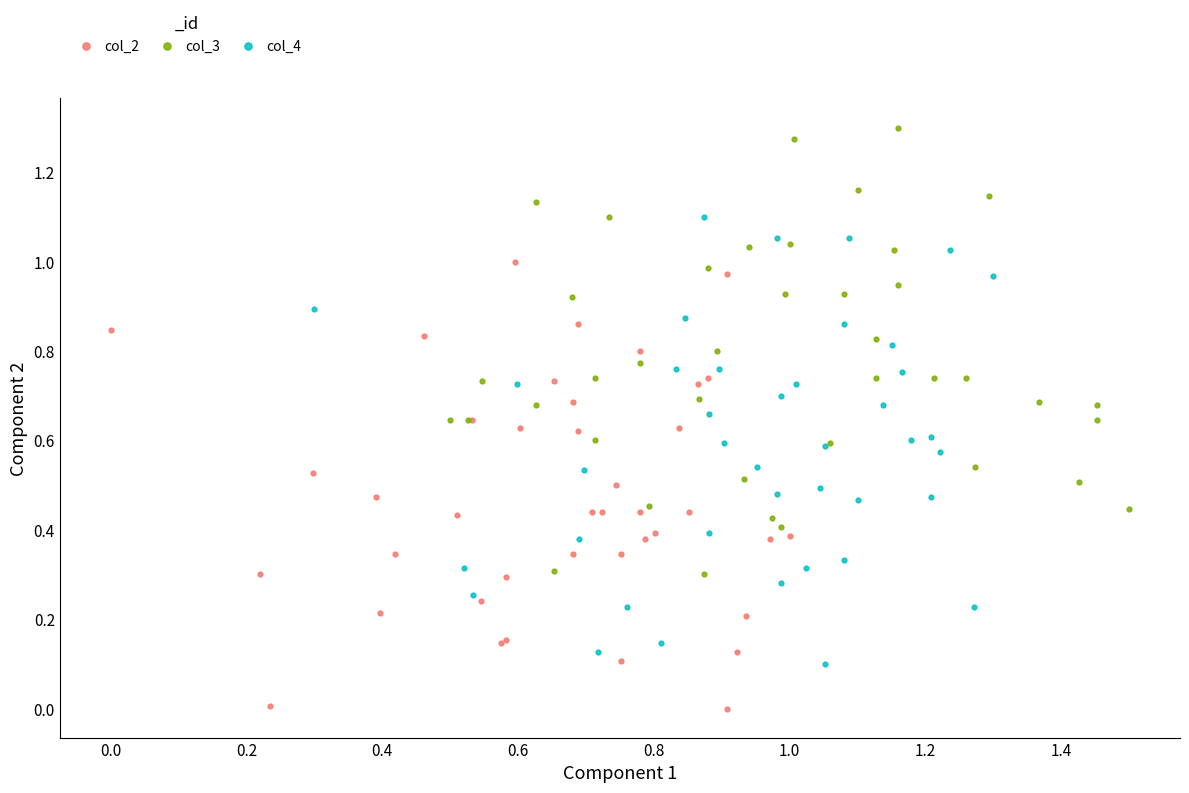

Which series contains the highest Y value?

col_3